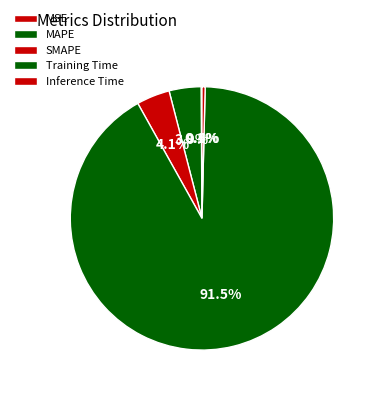

To the nearest percent, what percentage of the pie is Training Time?

92%